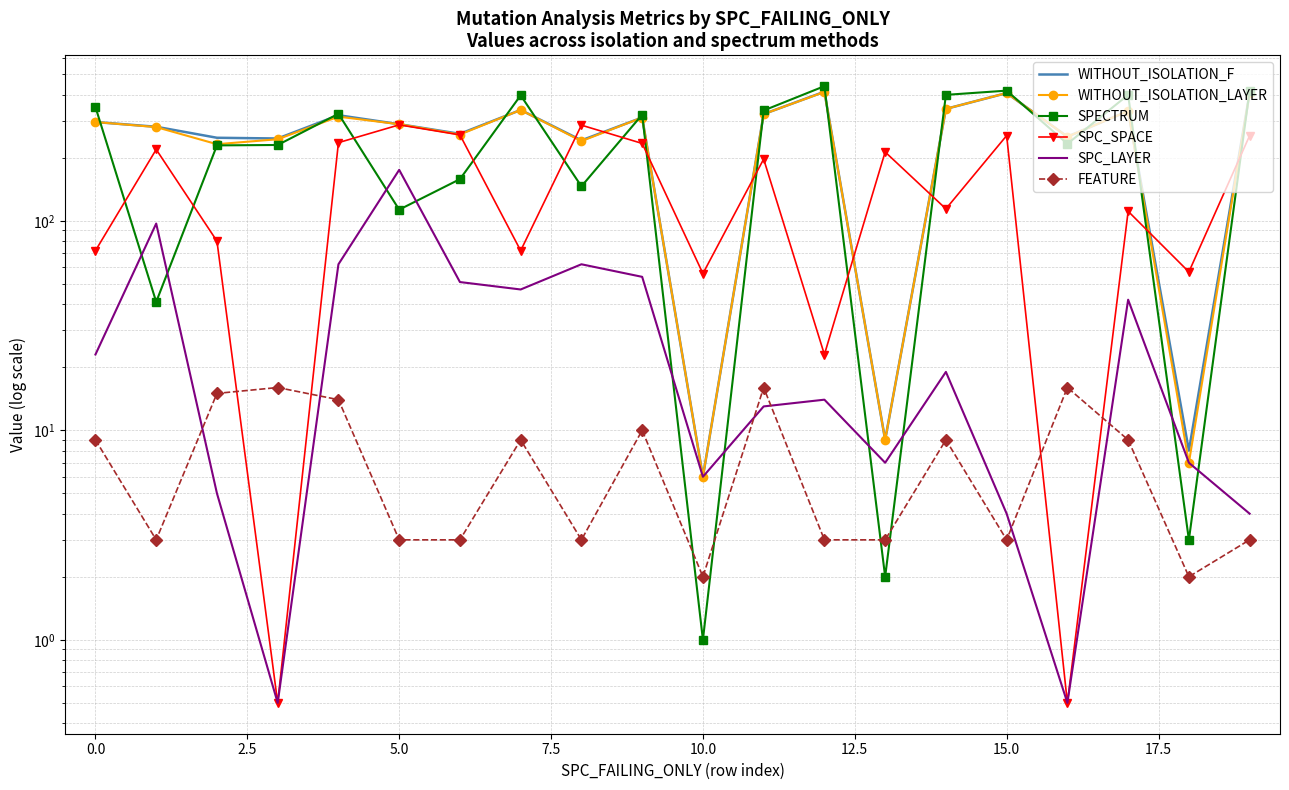

Reading left to right, extract all data points from this chart.

WITHOUT_ISOLATION_F: 296.0	281.0	249.0	247.0	319.0	289.0	260.0	338.0	242.0	311.0	6.0	323.0	413.0	9.0	342.0	407.0	252.0	334.0	8.0	407.0
WITHOUT_ISOLATION_LAYER: 296.0	280.0	232.0	245.0	314.0	289.0	258.0	338.0	240.0	311.0	6.0	323.0	412.0	9.0	342.0	407.0	252.0	334.0	7.0	407.0
SPECTRUM: 349.0	41.0	229.0	230.0	324.0	113.0	158.0	397.0	146.0	321.0	1.0	336.0	439.0	2.0	399.0	418.0	233.0	399.0	3.0	418.0
SPC_SPACE: 72.0	219.0	80.0	0.5	236.0	287.0	257.0	72.0	286.0	234.0	56.0	197.0	23.0	213.0	114.0	255.0	0.5	111.0	57.0	255.0
SPC_LAYER: 23.0	97.0	5.0	0.5	62.0	175.0	51.0	47.0	62.0	54.0	6.0	13.0	14.0	7.0	19.0	4.0	0.5	42.0	7.0	4.0
FEATURE: 9.0	3.0	15.0	16.0	14.0	3.0	3.0	9.0	3.0	10.0	2.0	16.0	3.0	3.0	9.0	3.0	16.0	9.0	2.0	3.0